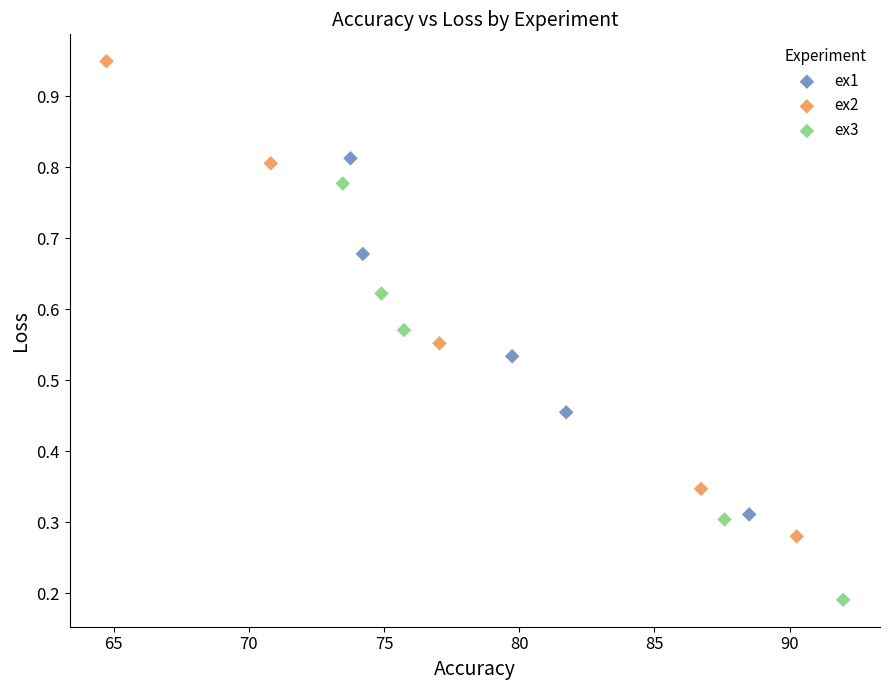

Which series has the widest spread of Y values?

ex2